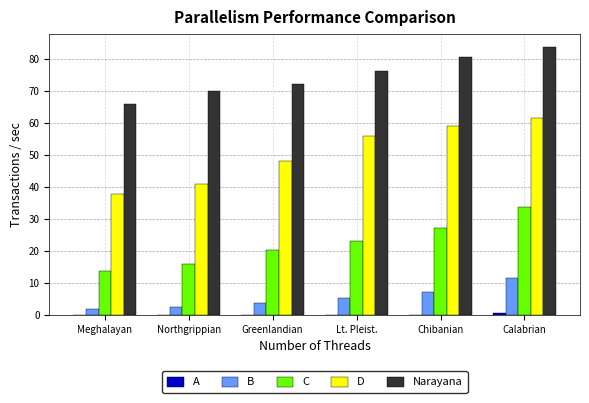

What is the sum of the B values at Meghalayan and Lt. Pleist.?

7.1